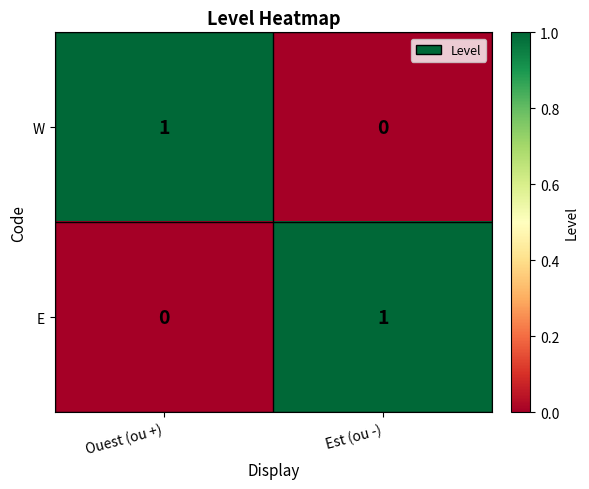

Where is E nearest to the value 0?

Ouest (ou +)